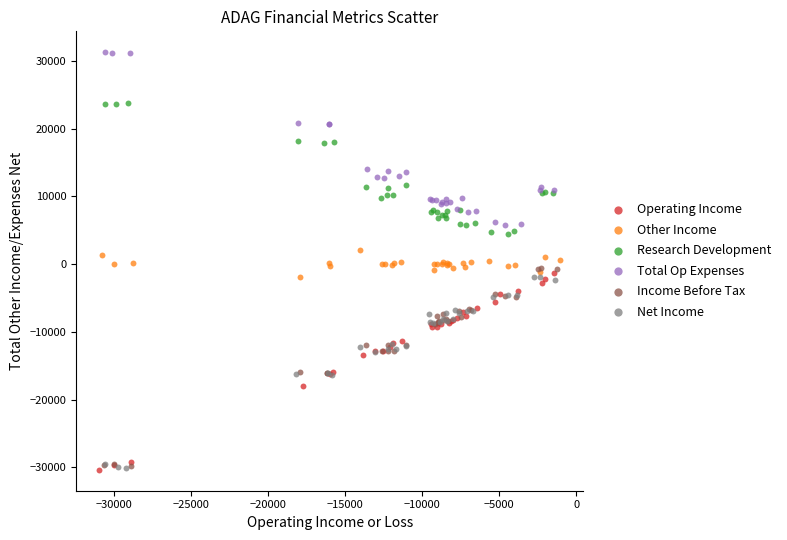

Which series contains the highest Y value?

Total Op Expenses